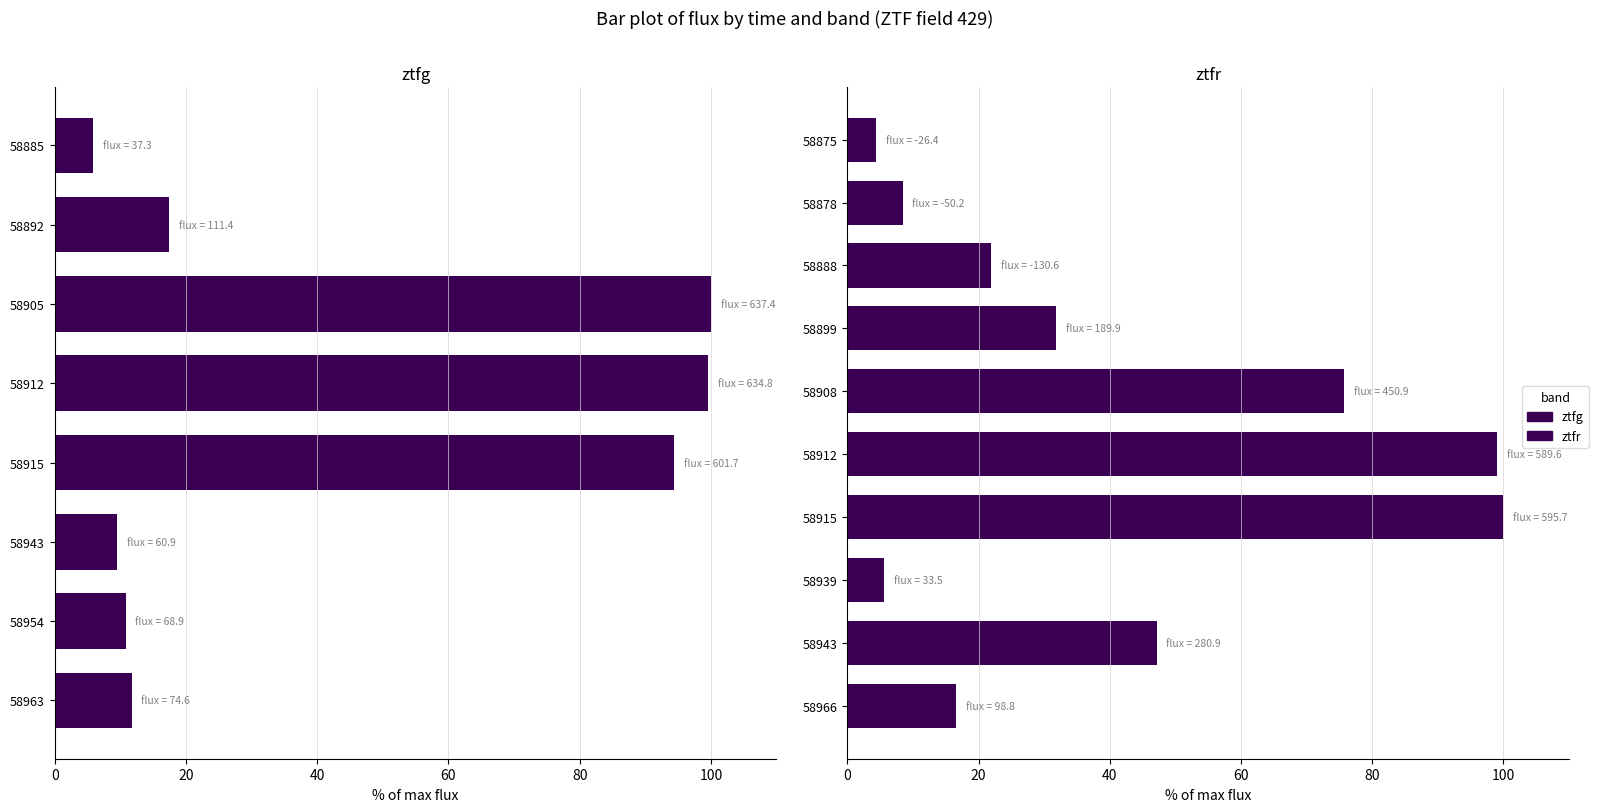

What is the value of the 7th bar from the left?

10.8